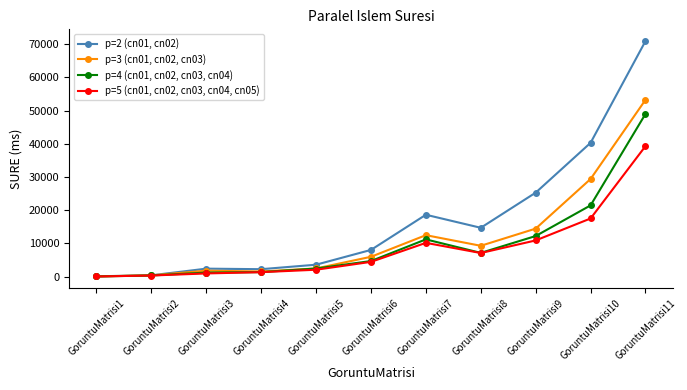

Is the value of p=4 (cn01, cn02, cn03, cn04) at GoruntuMatrisi8 greater than the value of p=3 (cn01, cn02, cn03) at GoruntuMatrisi3?

Yes